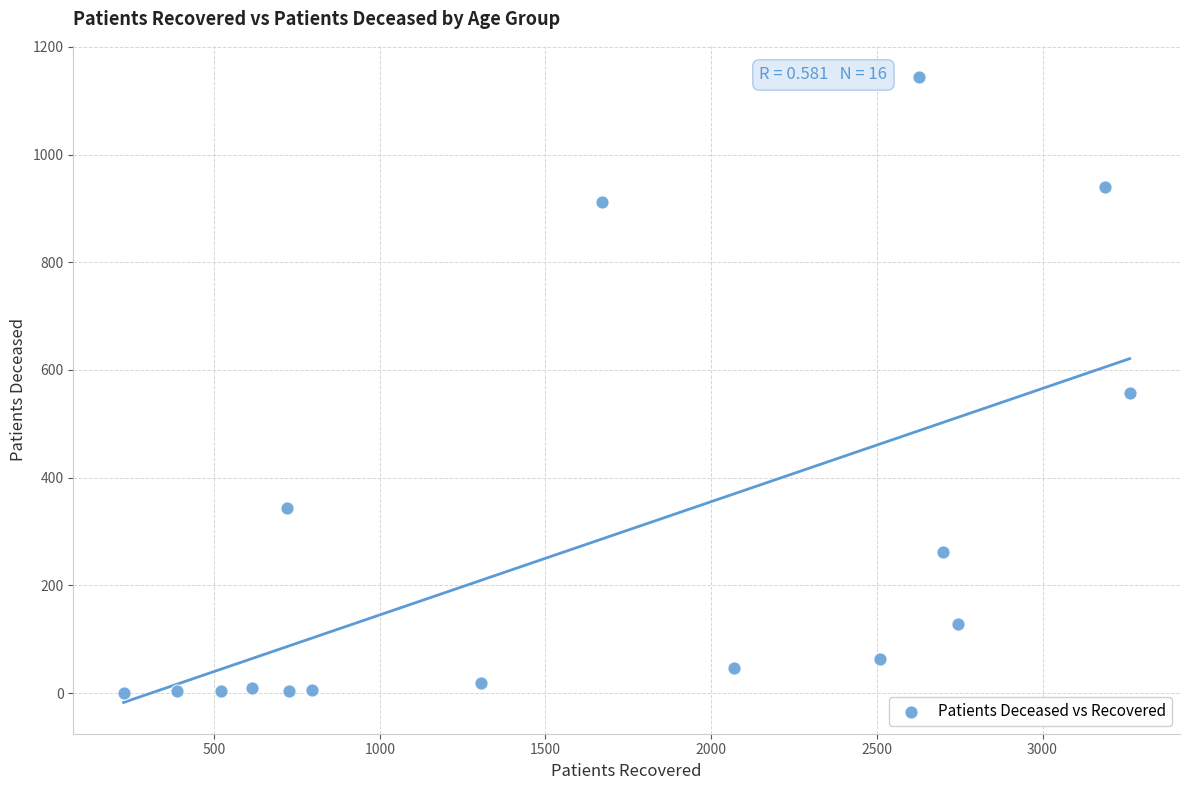

What is the range of X values (max minus min)?

3036